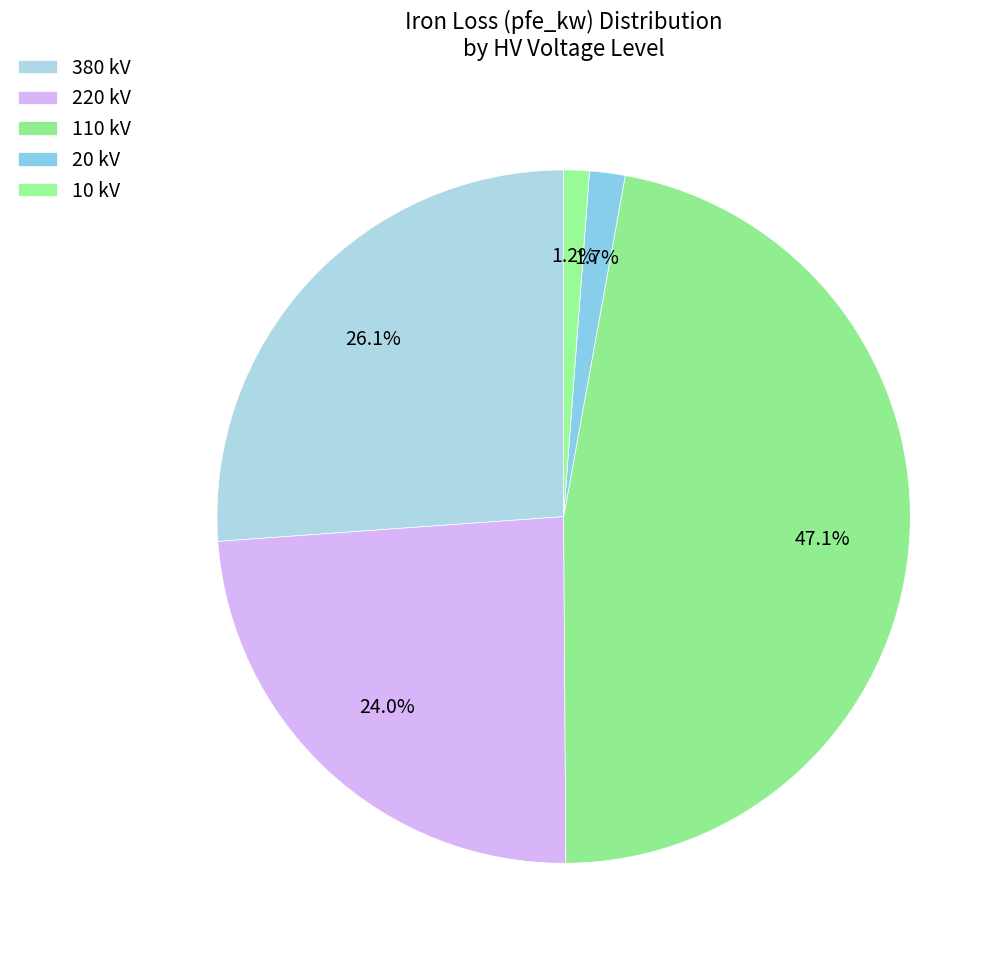

How many slices are in this pie chart?

5